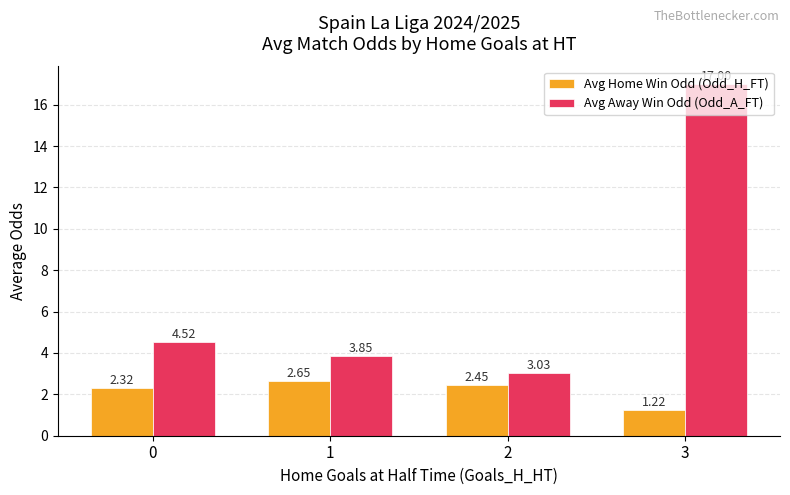

What is the difference between the maximum and minimum values in the Avg Home Win Odd (Odd_H_FT) series?

1.4